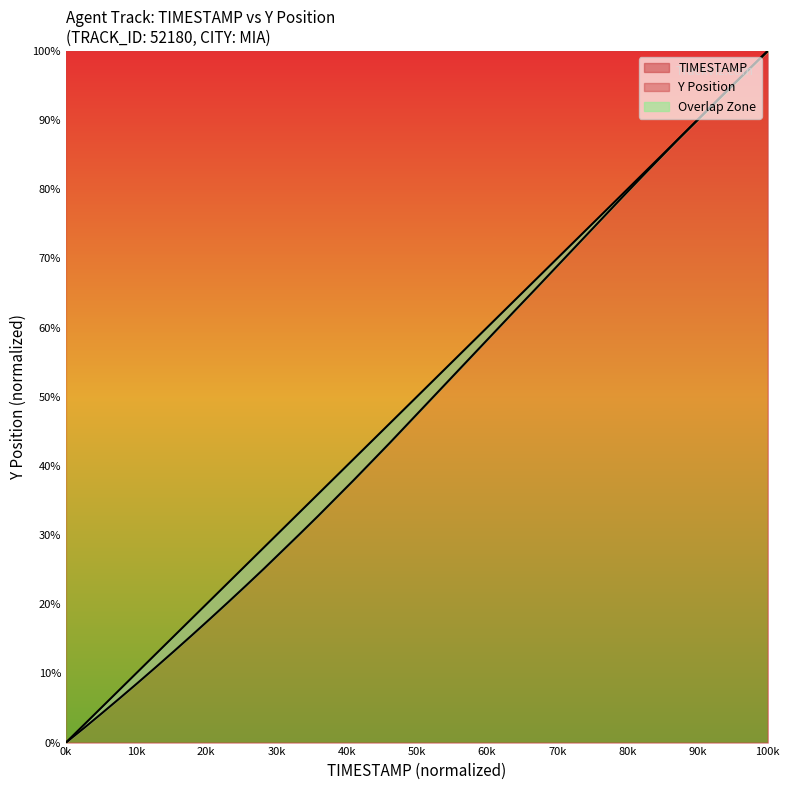

What is the greatest value displayed?

100.0